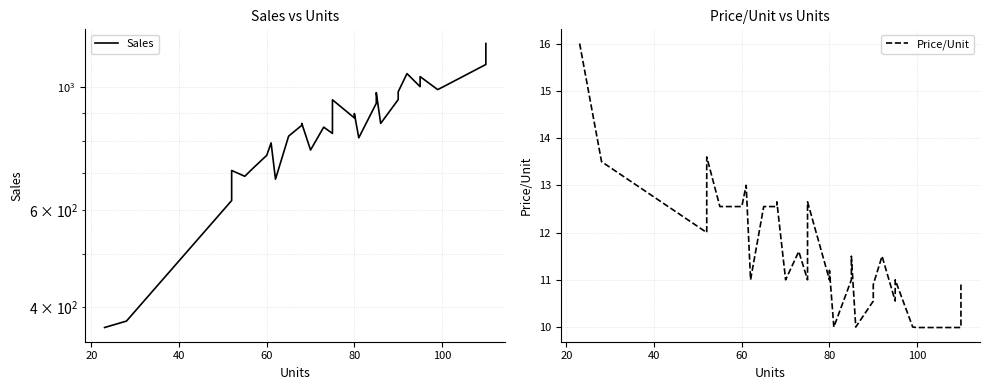

True or false: Price/Unit and Sales intersect in this chart.

False